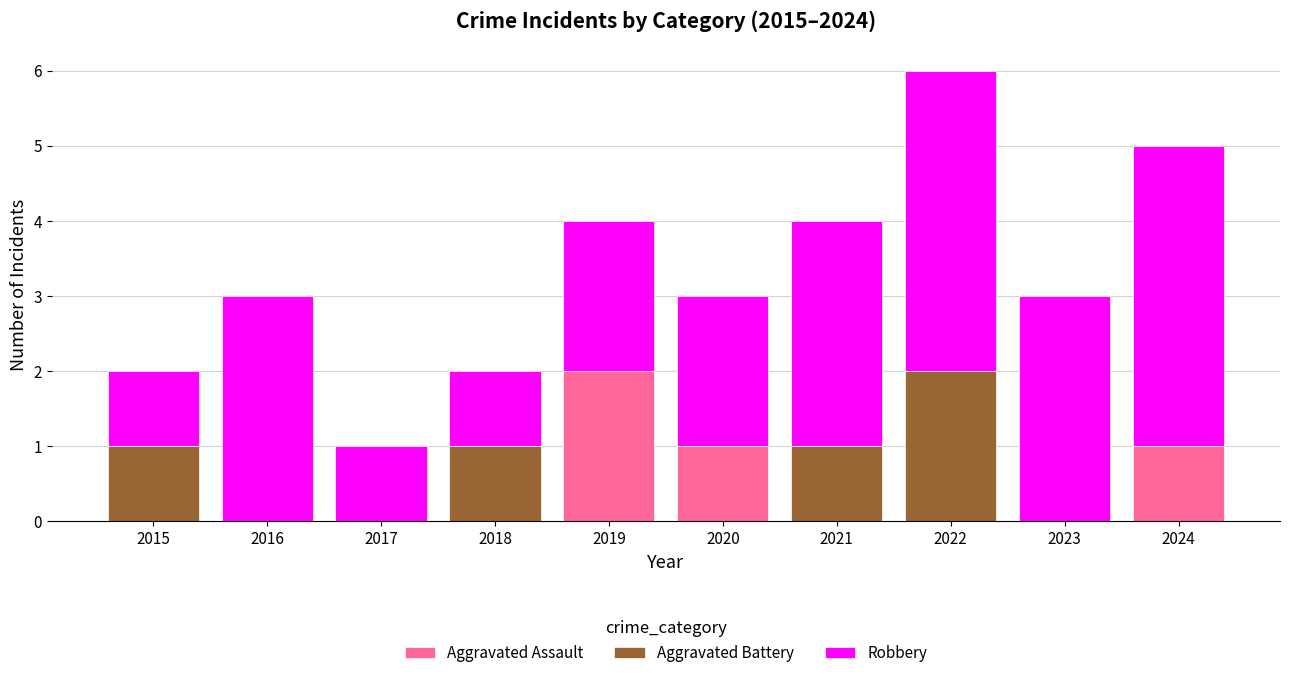

Are the bars horizontal?

No